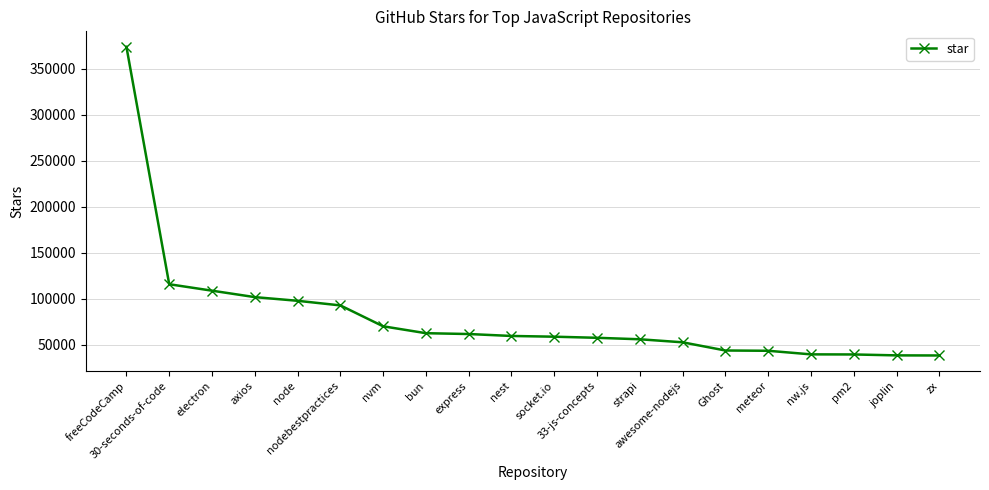

What value does the data have at 33-js-concepts?

57800